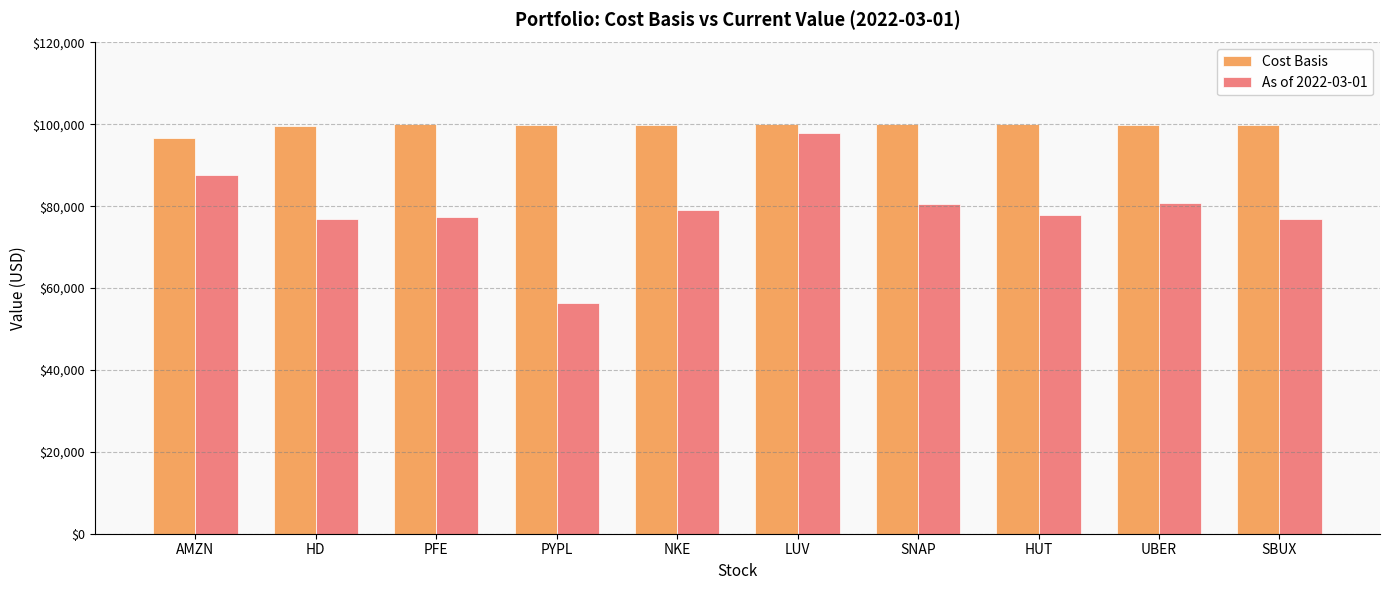

What is the sum of the As of 2022-03-01 values at PYPL and HD?

133310.3